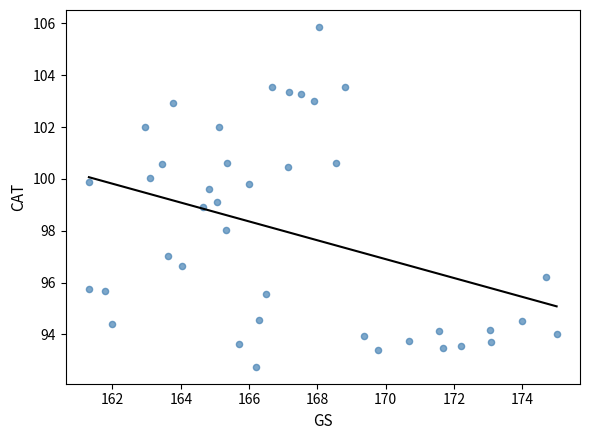

What is the range of X values (max minus min)?

13.7